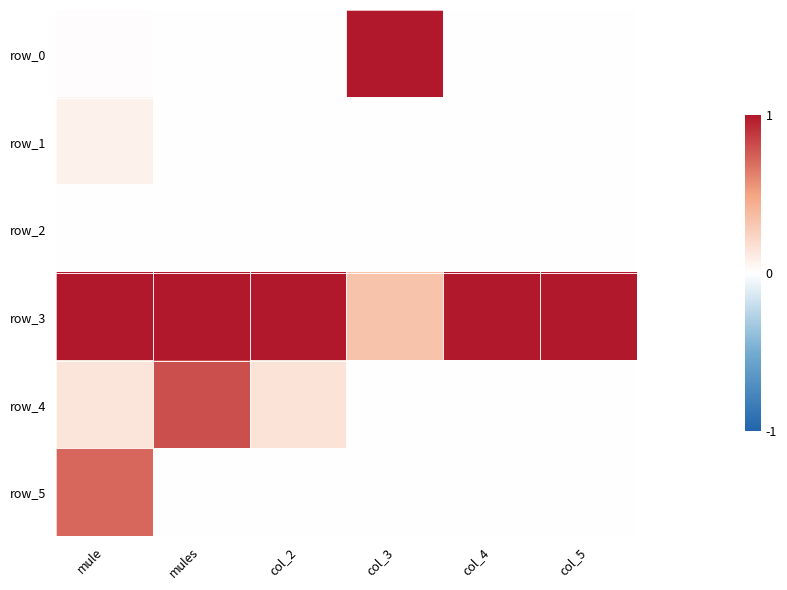

Between col_2 and col_5, which is larger?

col_2